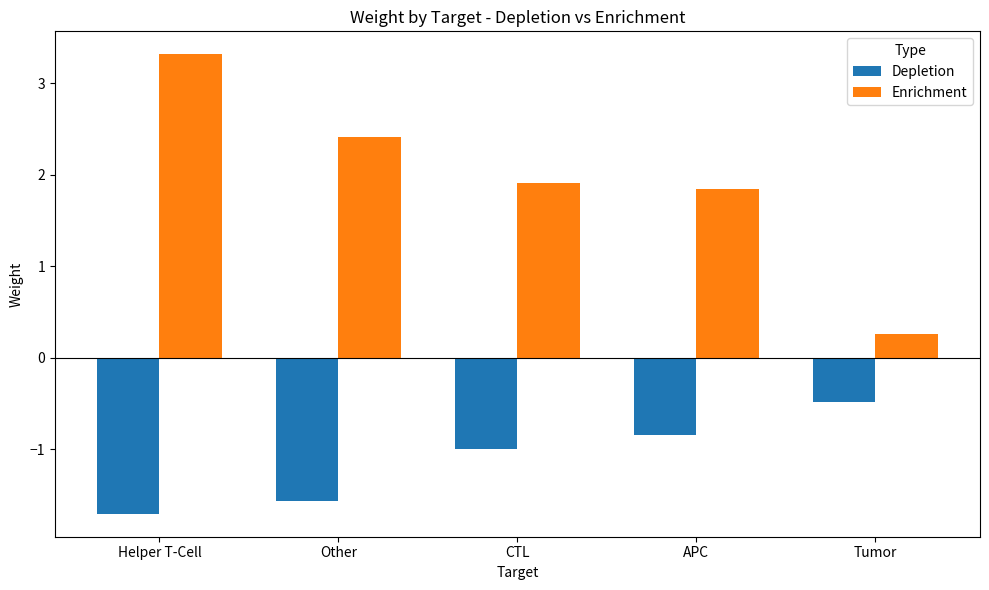

Which series changed the most between Other and APC?

Depletion